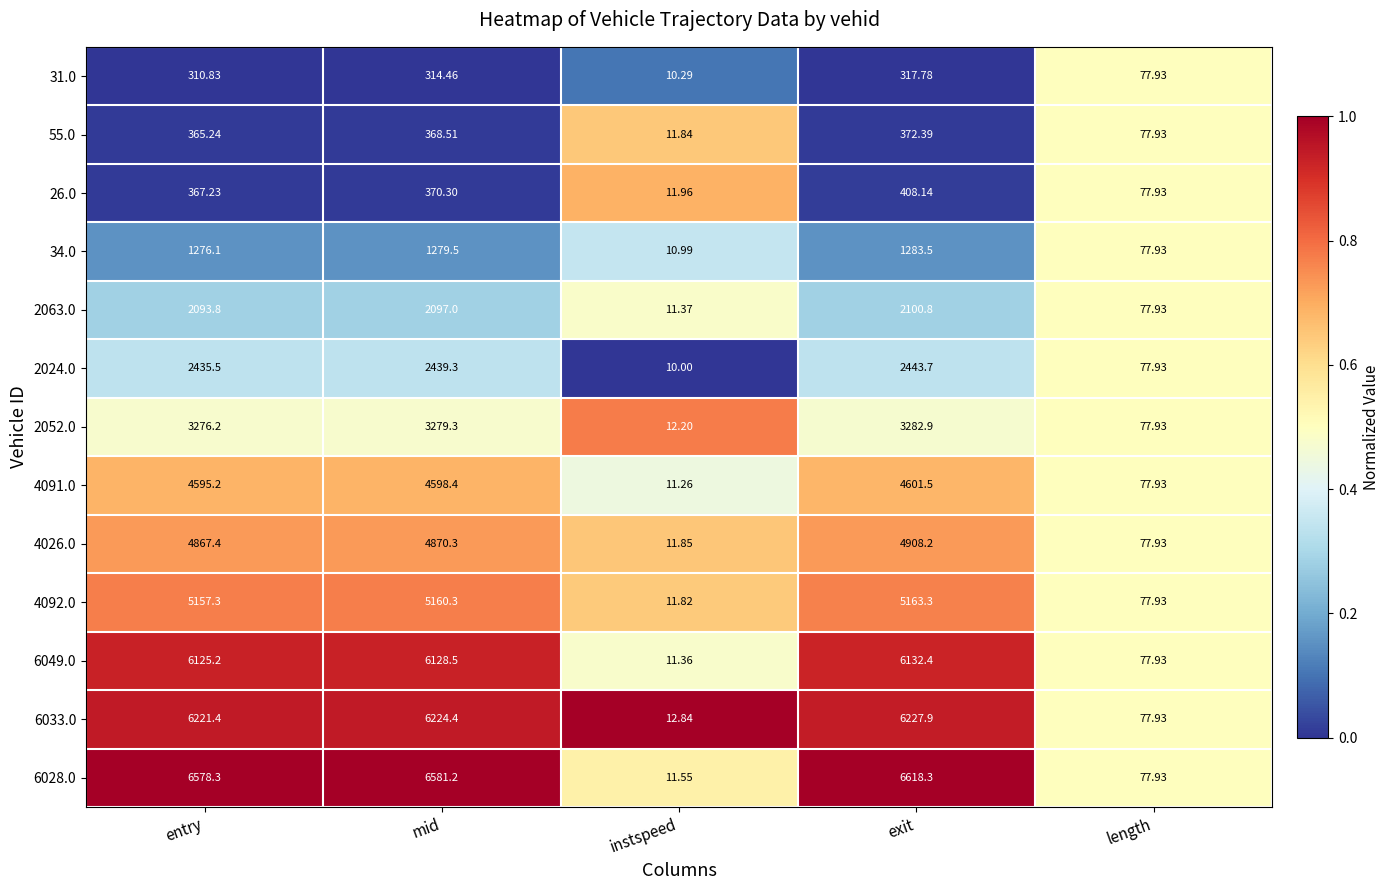

What is the spread (max minus min) of values at exit?

6300.5